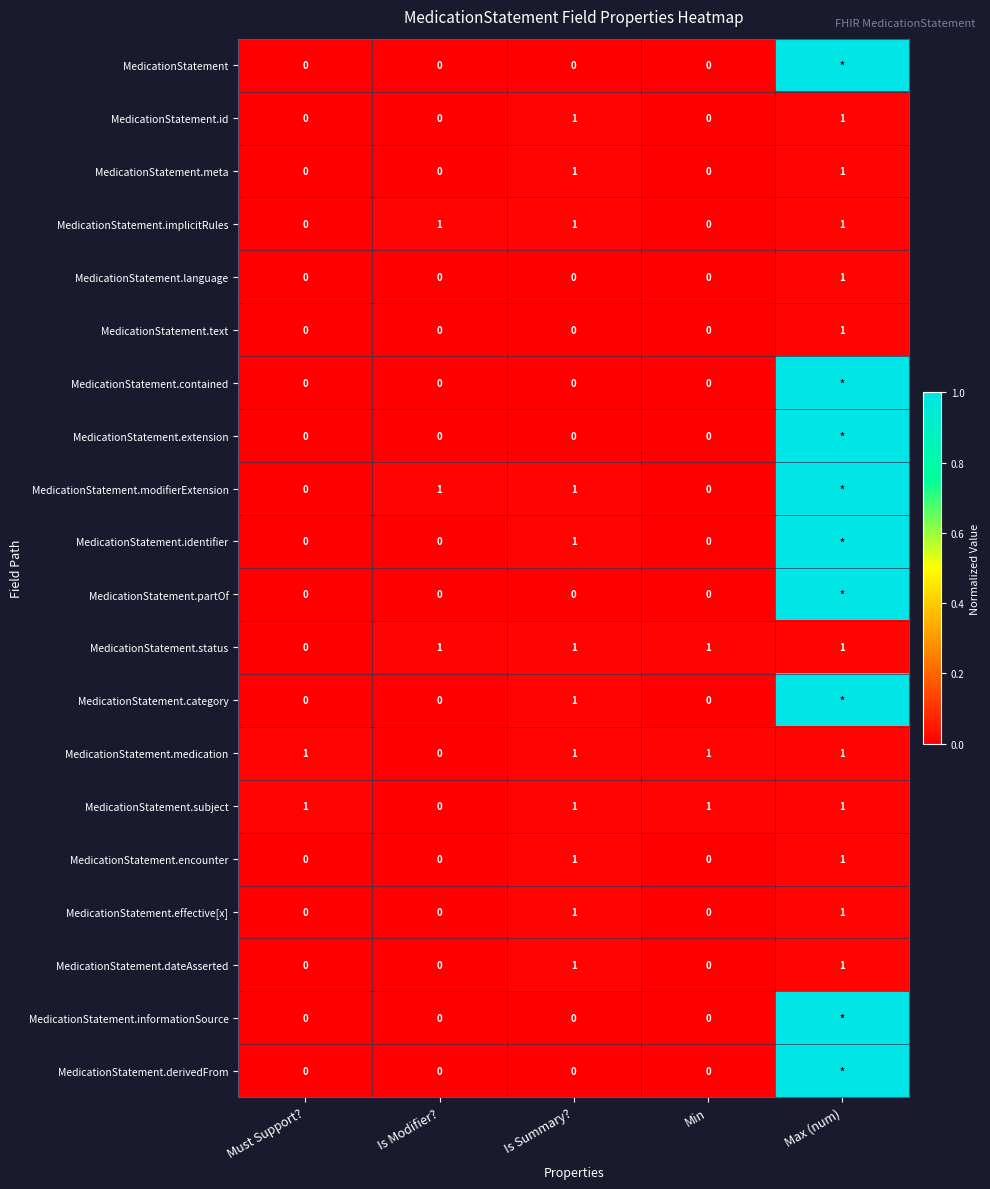

How many values in MedicationStatement.id are above zero?

2